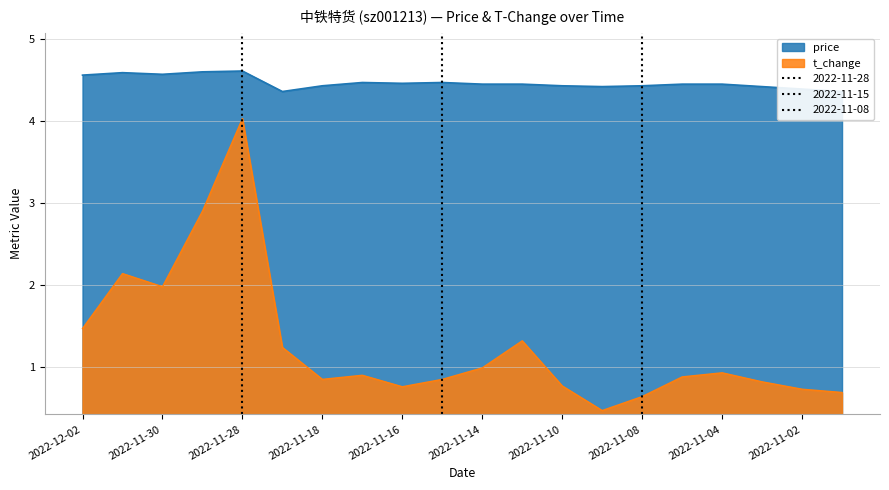

What is the total value across all series at 2022-11-11?

5.8